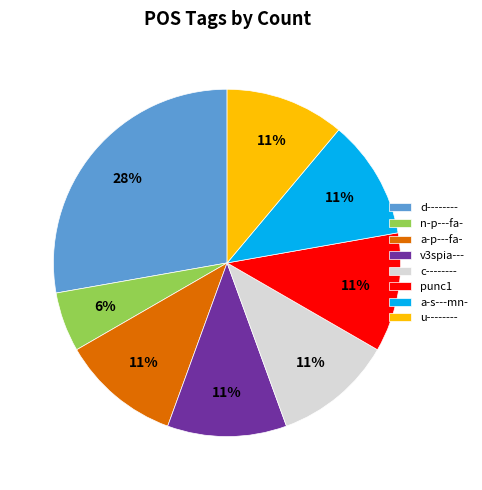

How many slices are in this pie chart?

8